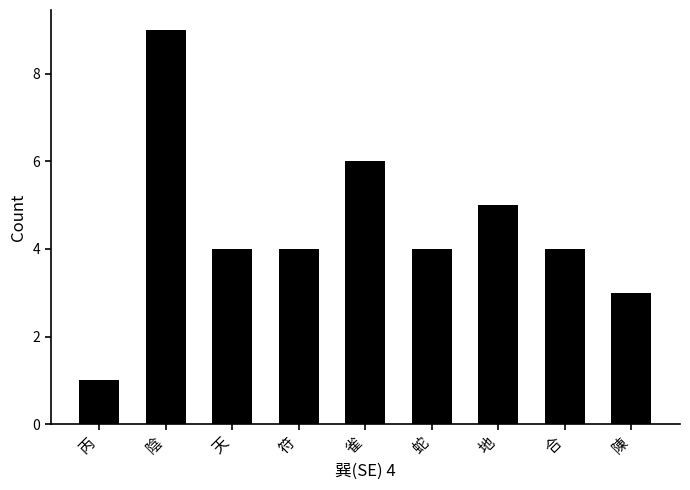

What is the change in value from 丙 to 地?

+4